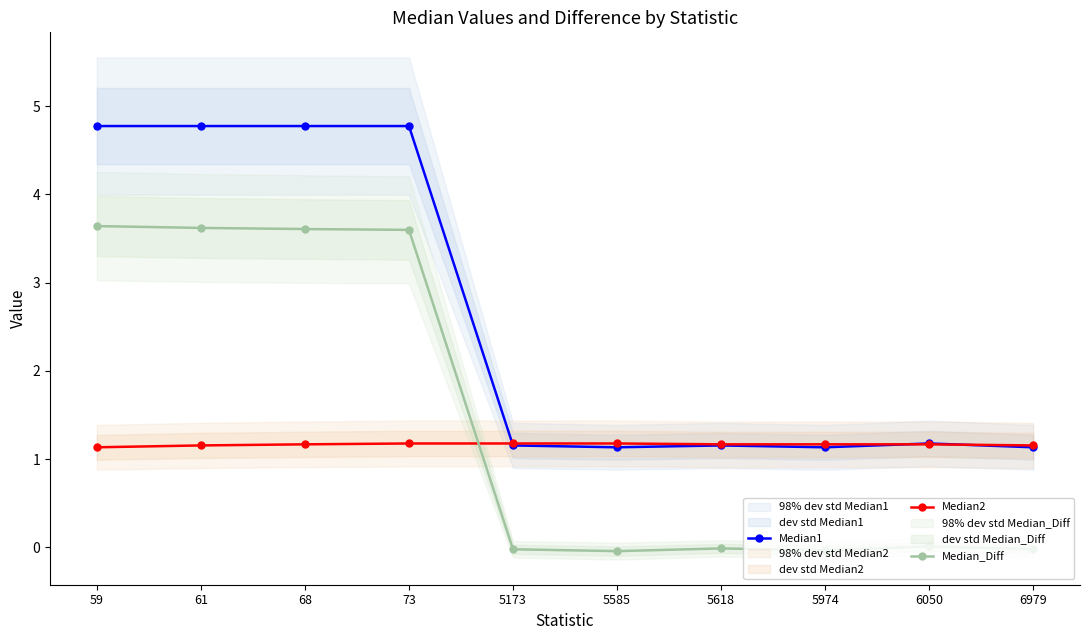

Reading left to right, extract all data points from this chart.

Median1: 4.8	4.8	4.8	4.8	1.2	1.1	1.2	1.1	1.2	1.1
Median2: 1.1	1.2	1.2	1.2	1.2	1.2	1.2	1.2	1.2	1.2
Median_Diff: 3.6	3.6	3.6	3.6	-0.0	-0.0	-0.0	-0.0	0.0	-0.0